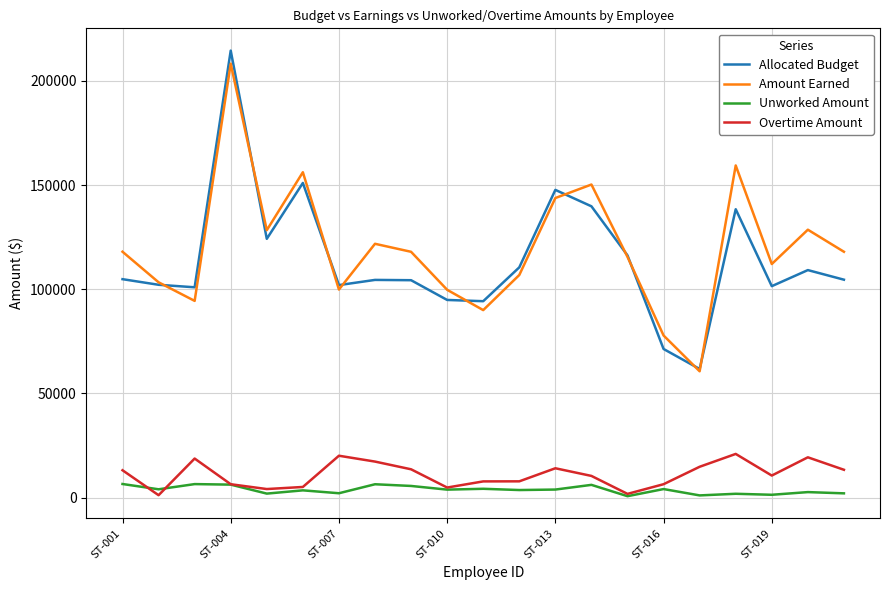

What is the highest value of the Allocated Budget series?

214500.0